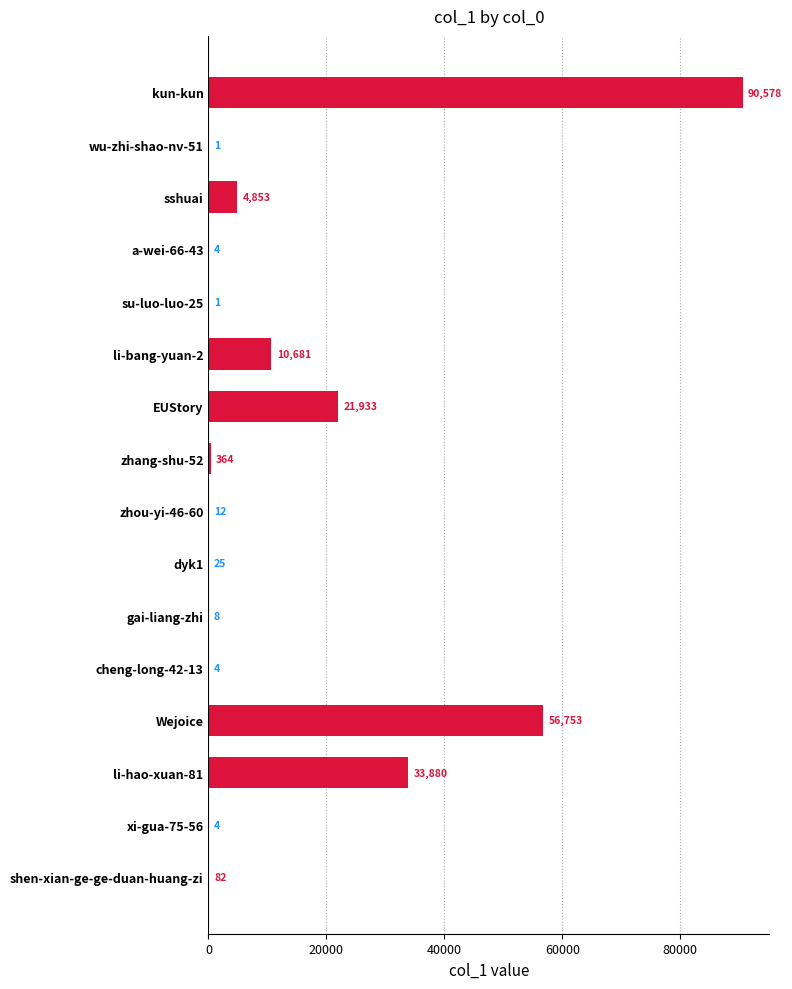

What is the ratio of the value at zhang-shu-52 to the value at a-wei-66-43?

91.0